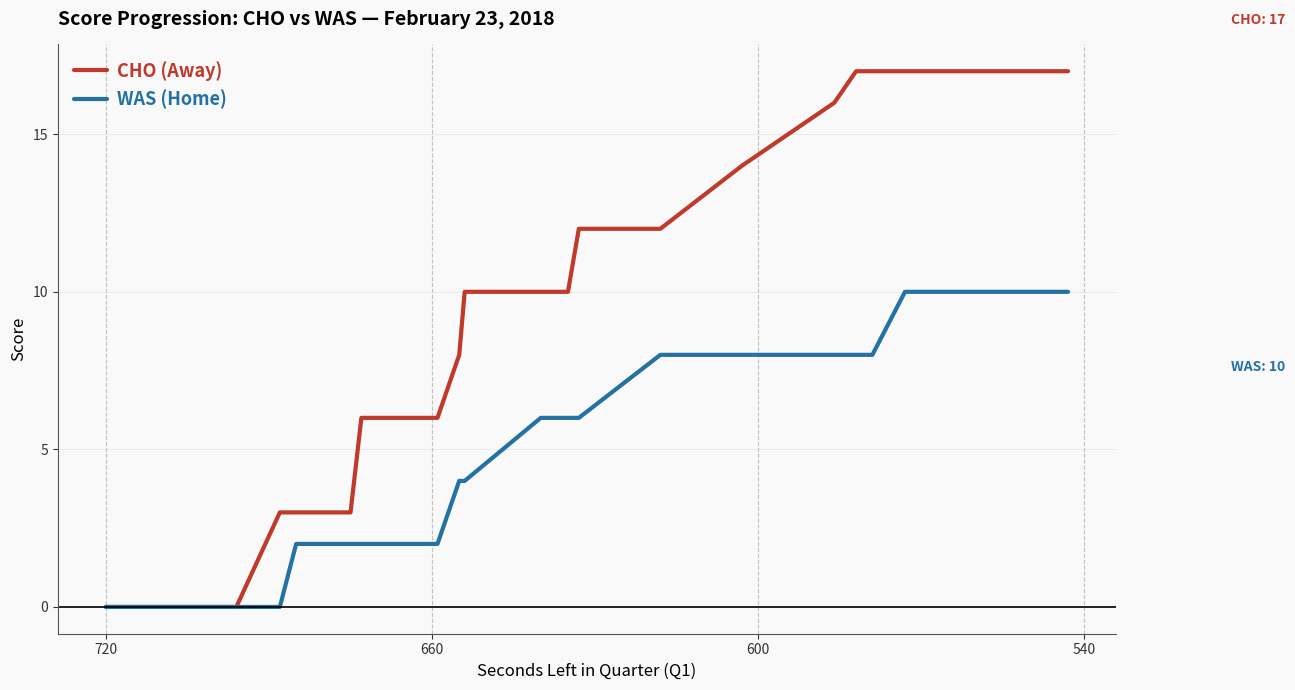

True or false: WAS (Home) has more than 2 interior local peaks.

False